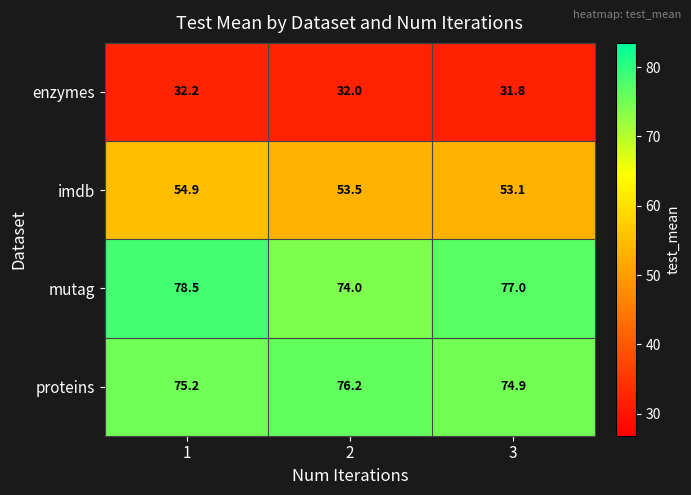

Reading left to right, transcribe all the data shown in this chart.

enzymes: 32.2	32.0	31.8
imdb: 54.9	53.5	53.1
mutag: 78.5	74.0	77.0
proteins: 75.2	76.2	74.9